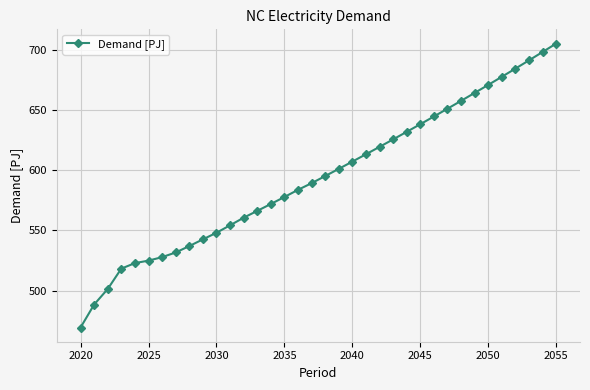

How many values exceed 595?

18